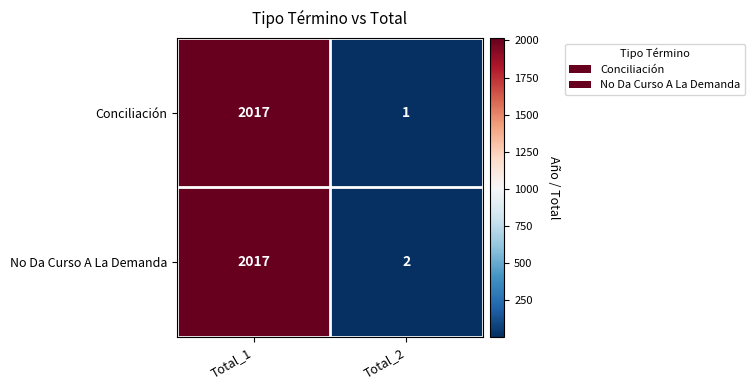

Reading left to right, extract all data points from this chart.

Conciliación: 2017	1
No Da Curso A La Demanda: 2017	2